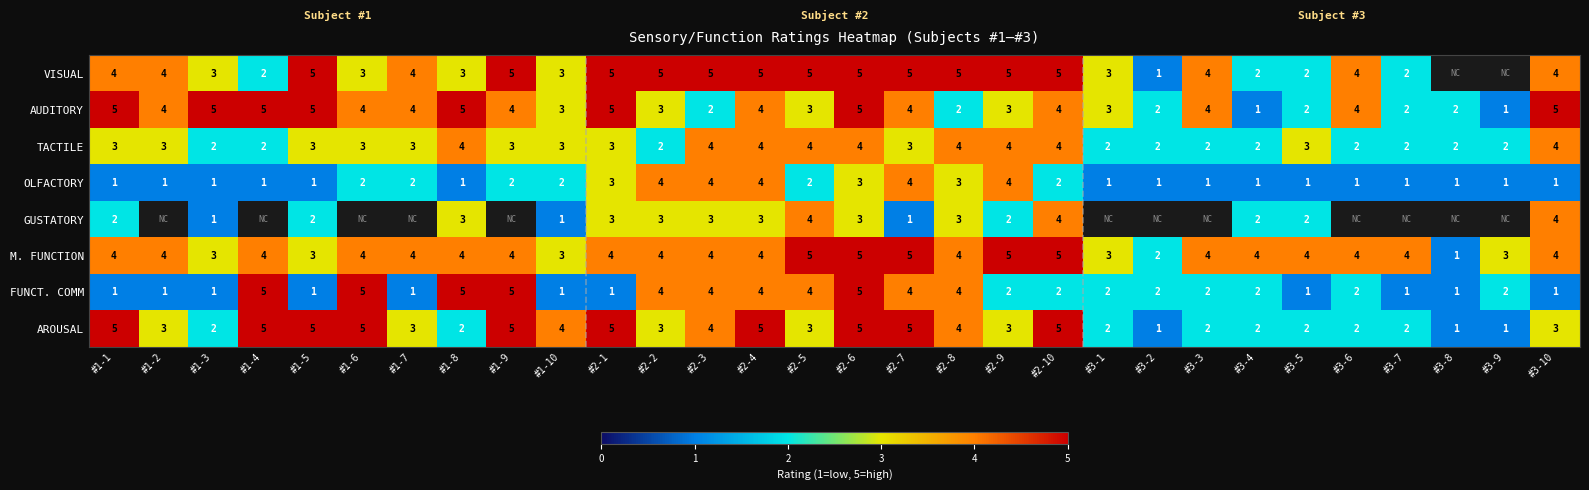

What is the approximate value of AUDITORY at #1-6?

4